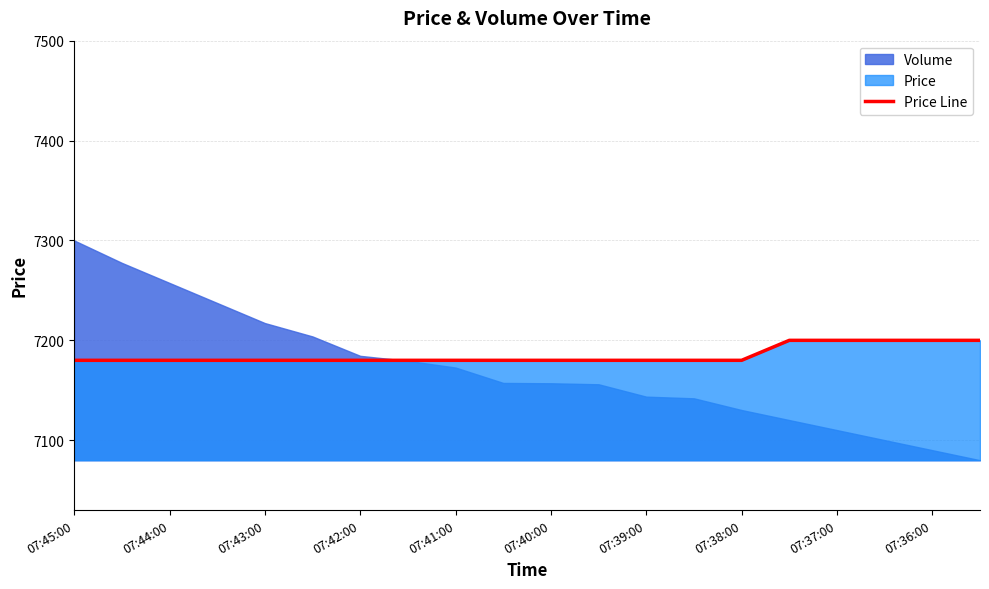

At which category does the chart reach its minimum across all series?

07:45:00